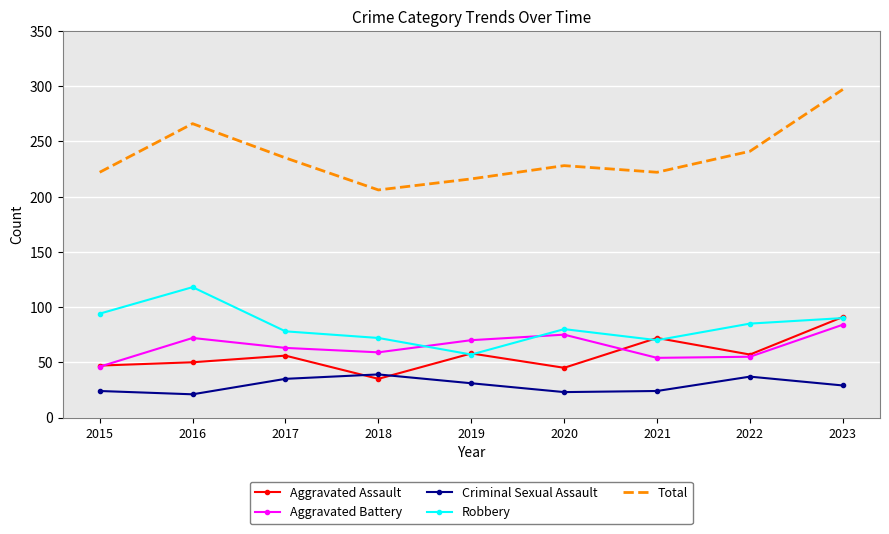

List the series in order of their peak value, lowest first.

Criminal Sexual Assault, Aggravated Battery, Aggravated Assault, Robbery, Total